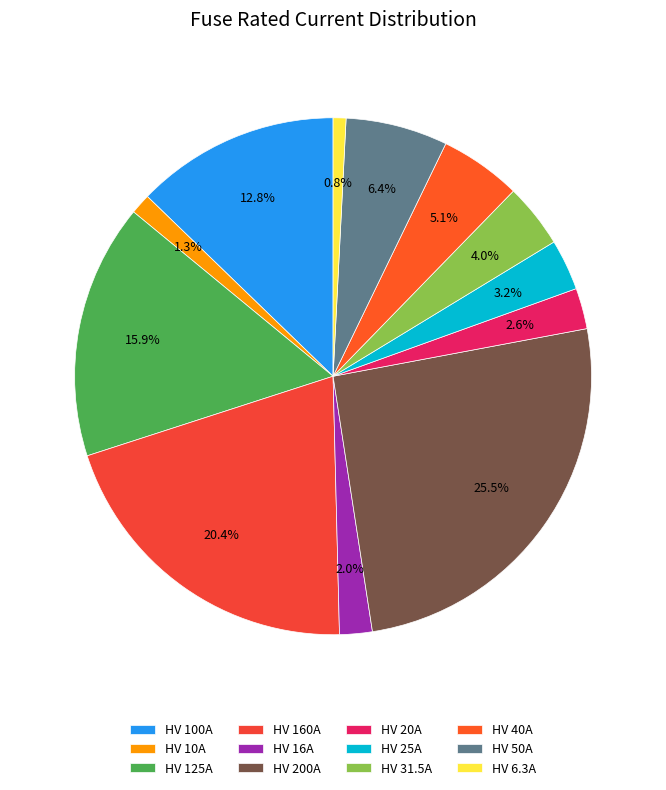

What is the largest slice in the pie chart?

HV 200A